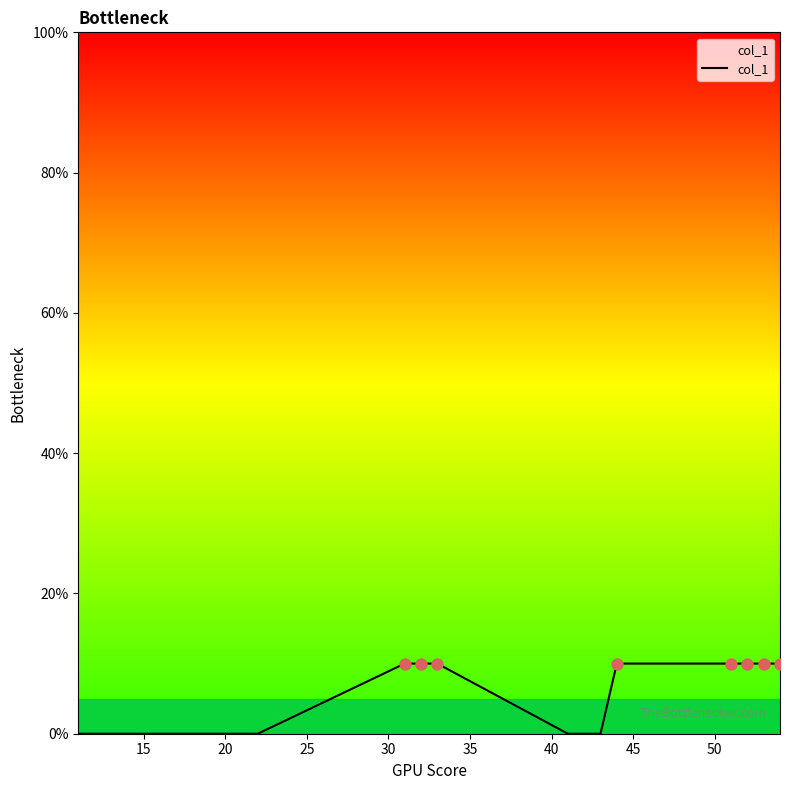

What is the greatest value displayed?

10